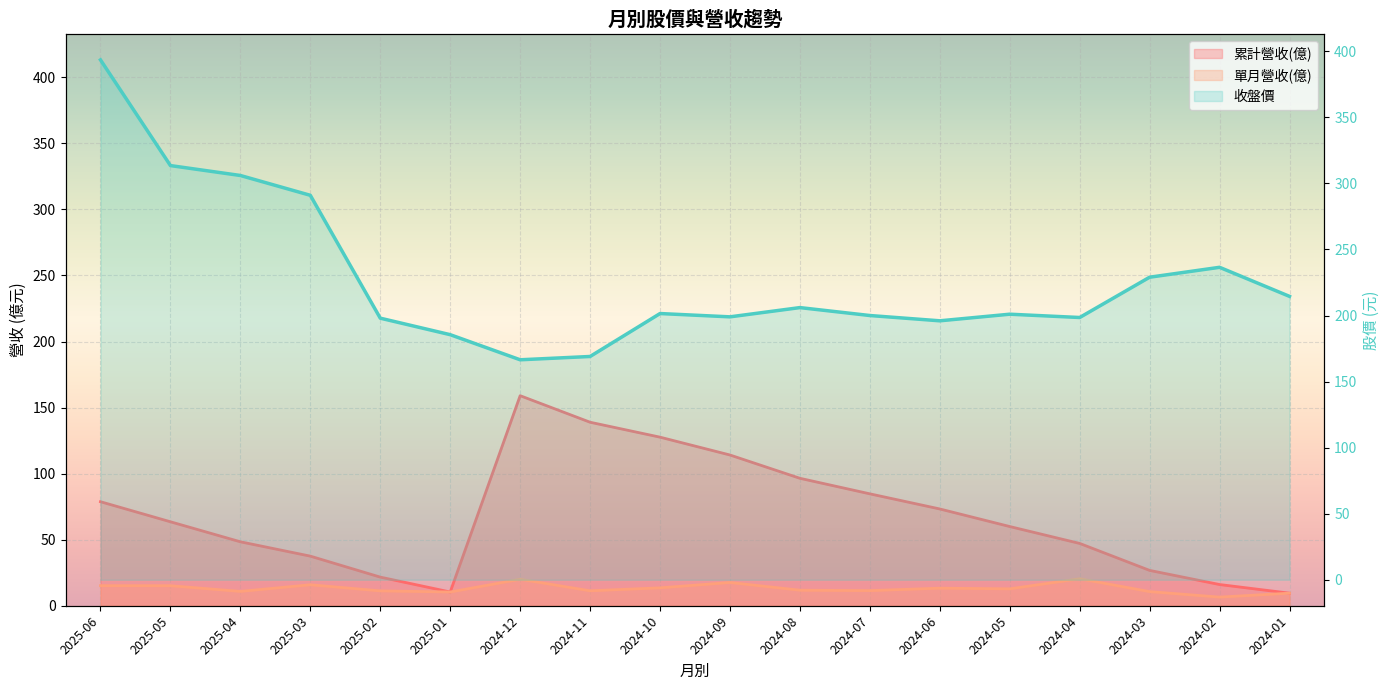

What is the label of the 11th point from the left?

2024-08